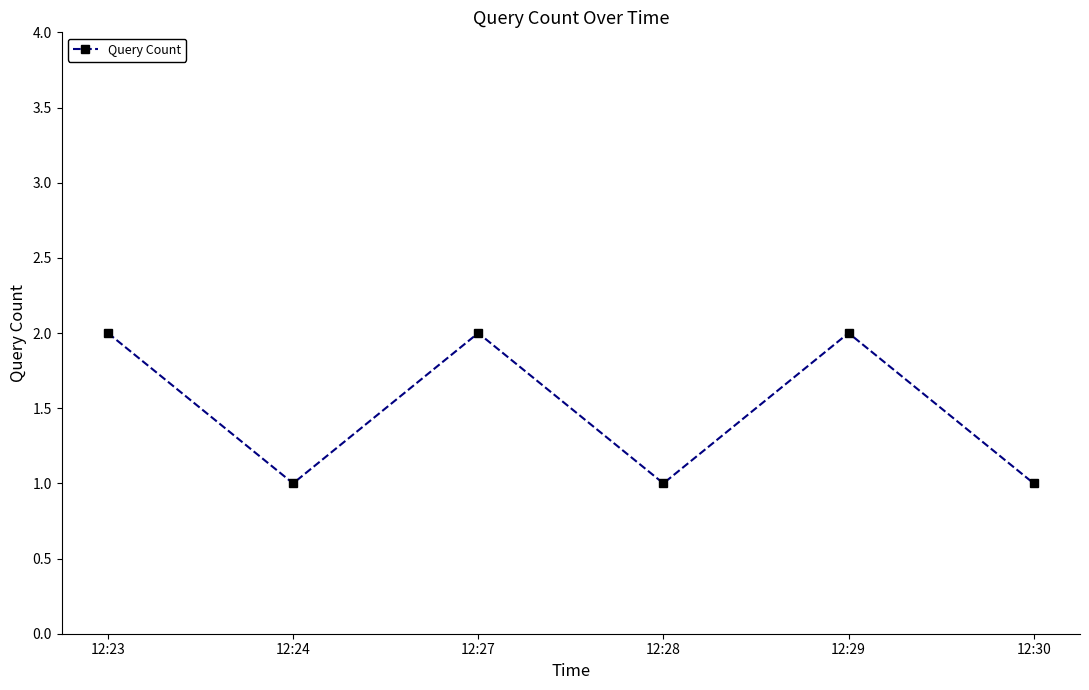

What is the sum of all values?

9